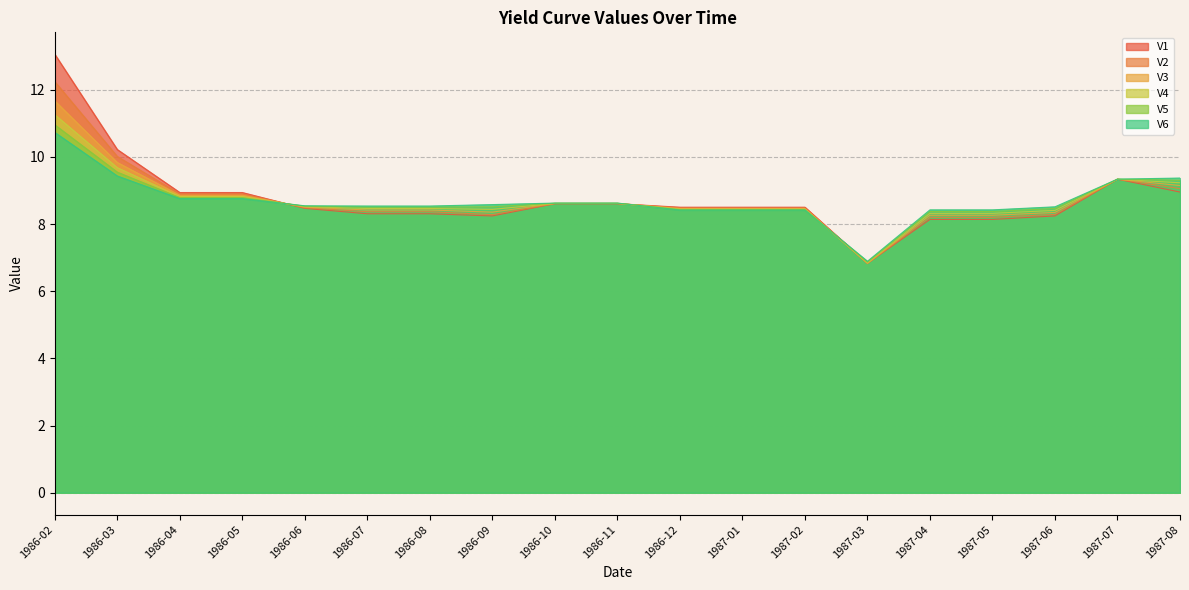

What are all the series names shown in the legend?

V1, V2, V3, V4, V5, V6